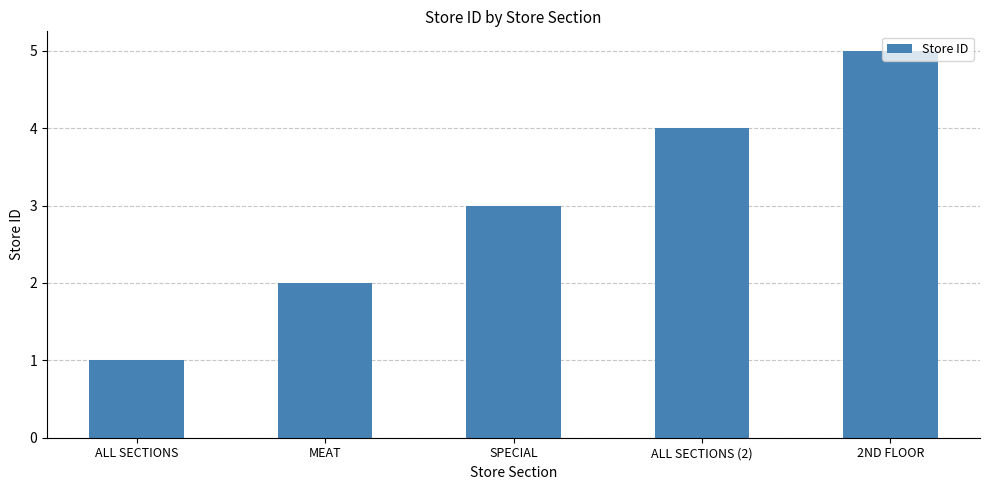

How many distinct data groups are displayed?

1